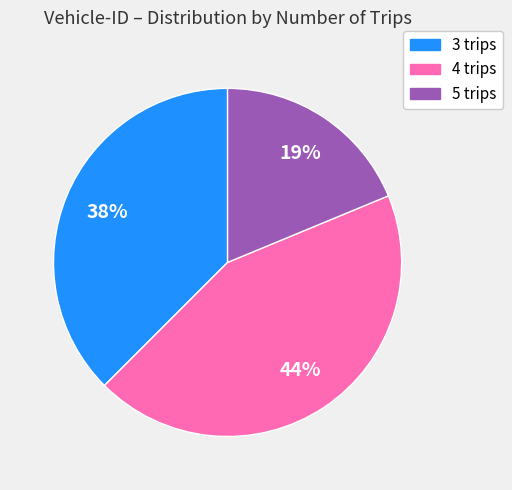

To the nearest percent, what percentage of the pie is 4 trips?

44%